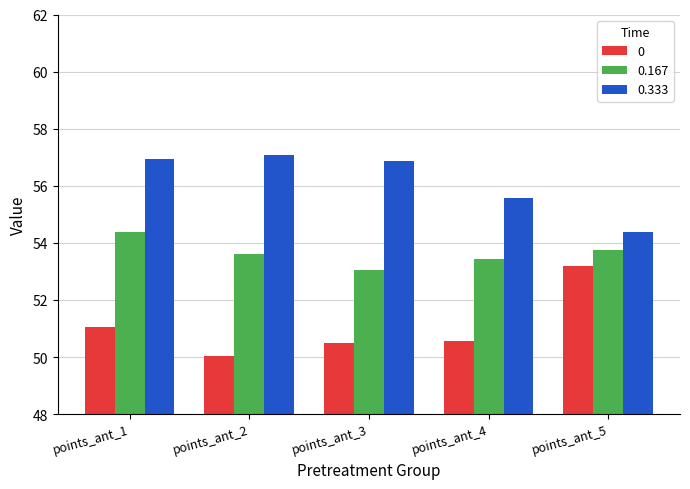

The 0.167 series shows 36.8 at points_ant_4. True or false?

False